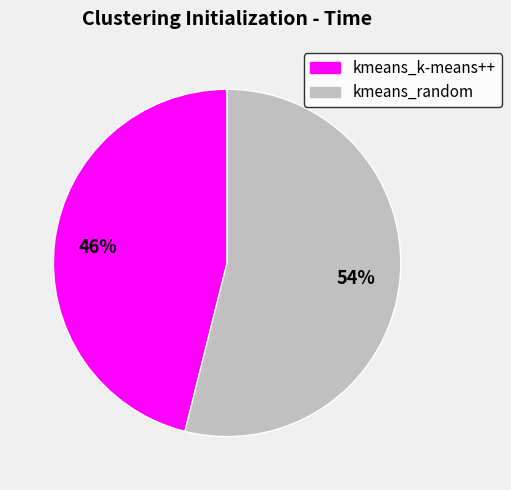

Do kmeans_k-means++ and kmeans_random together represent more than half of the pie?

Yes